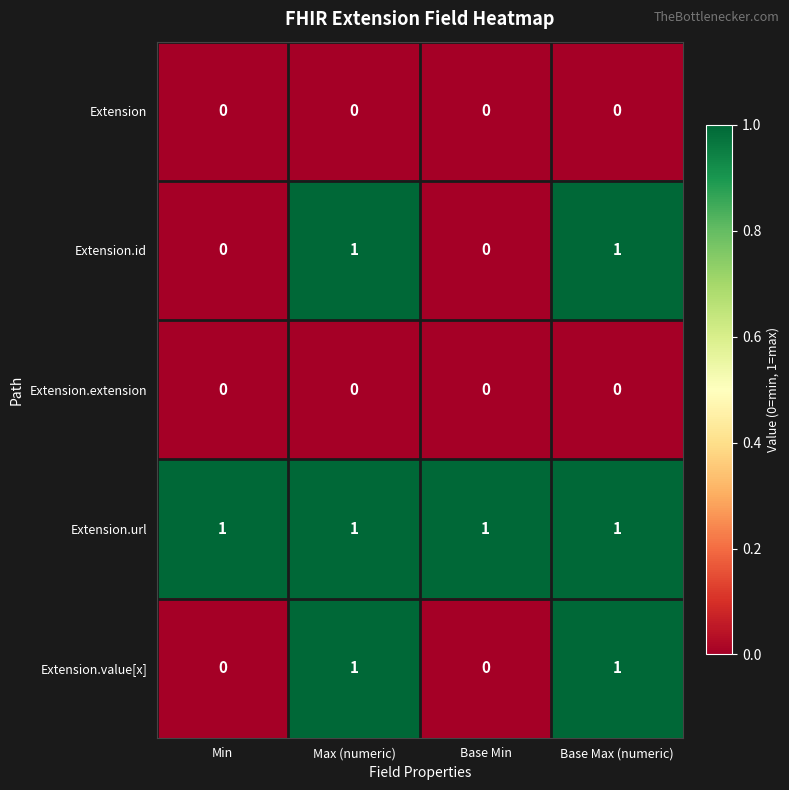

How many categories are shown in the chart?

4